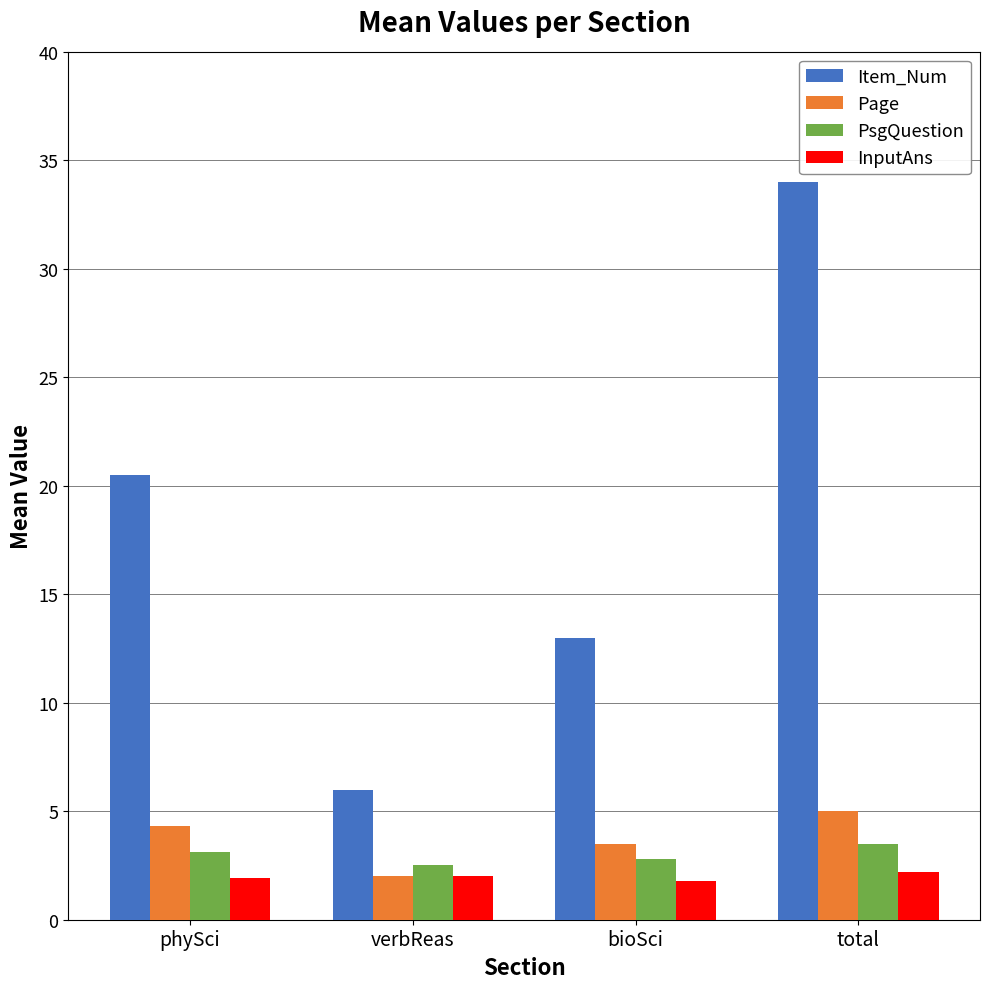

What is the approximate value of InputAns at total?

2.2